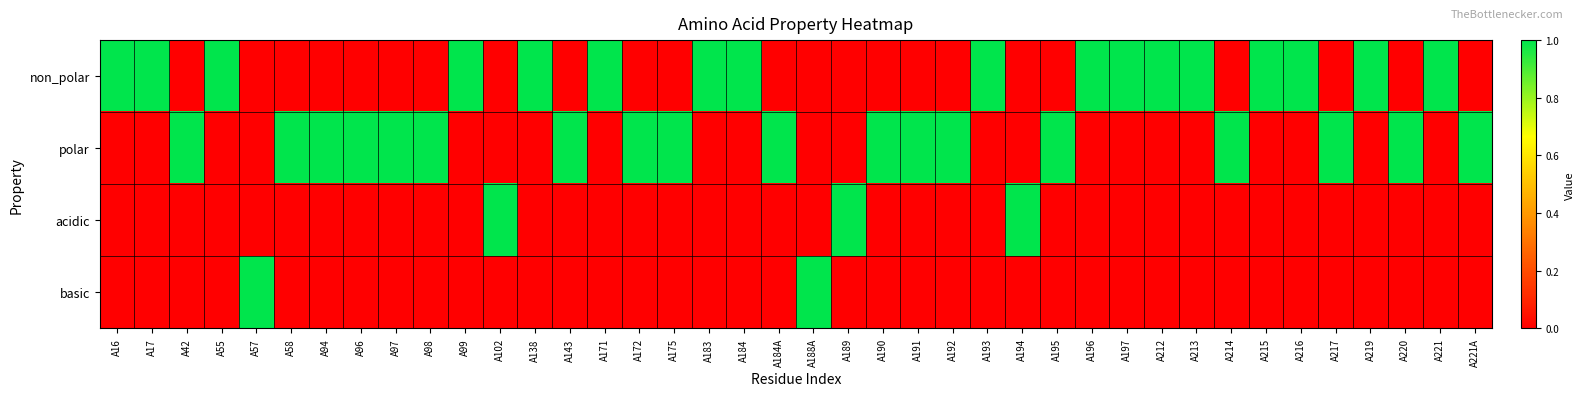

What is the difference between the highest and lowest values at A197?

1